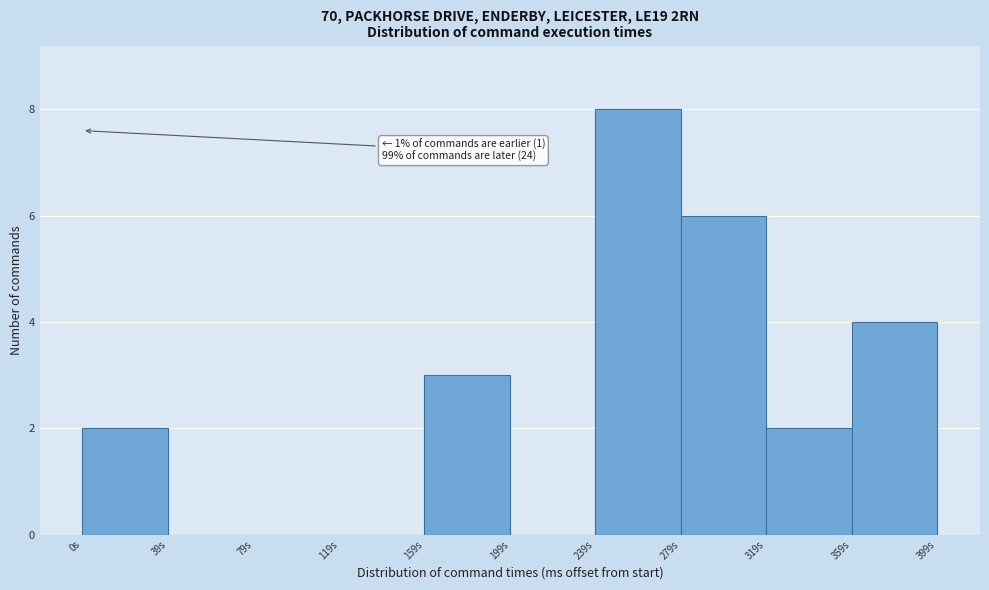

Which range on the x-axis has the tallest bar?

240 to 280